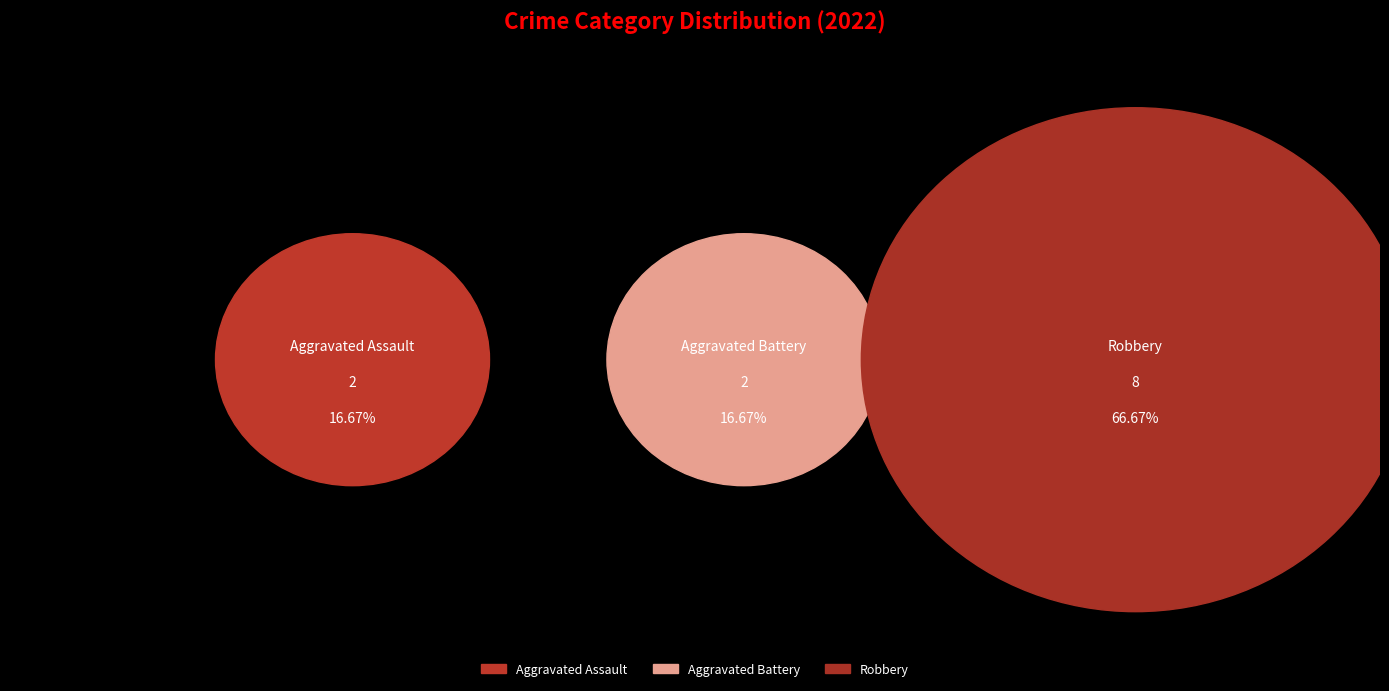

To the nearest percent, what is the difference between the largest and smallest slice percentages?

50%